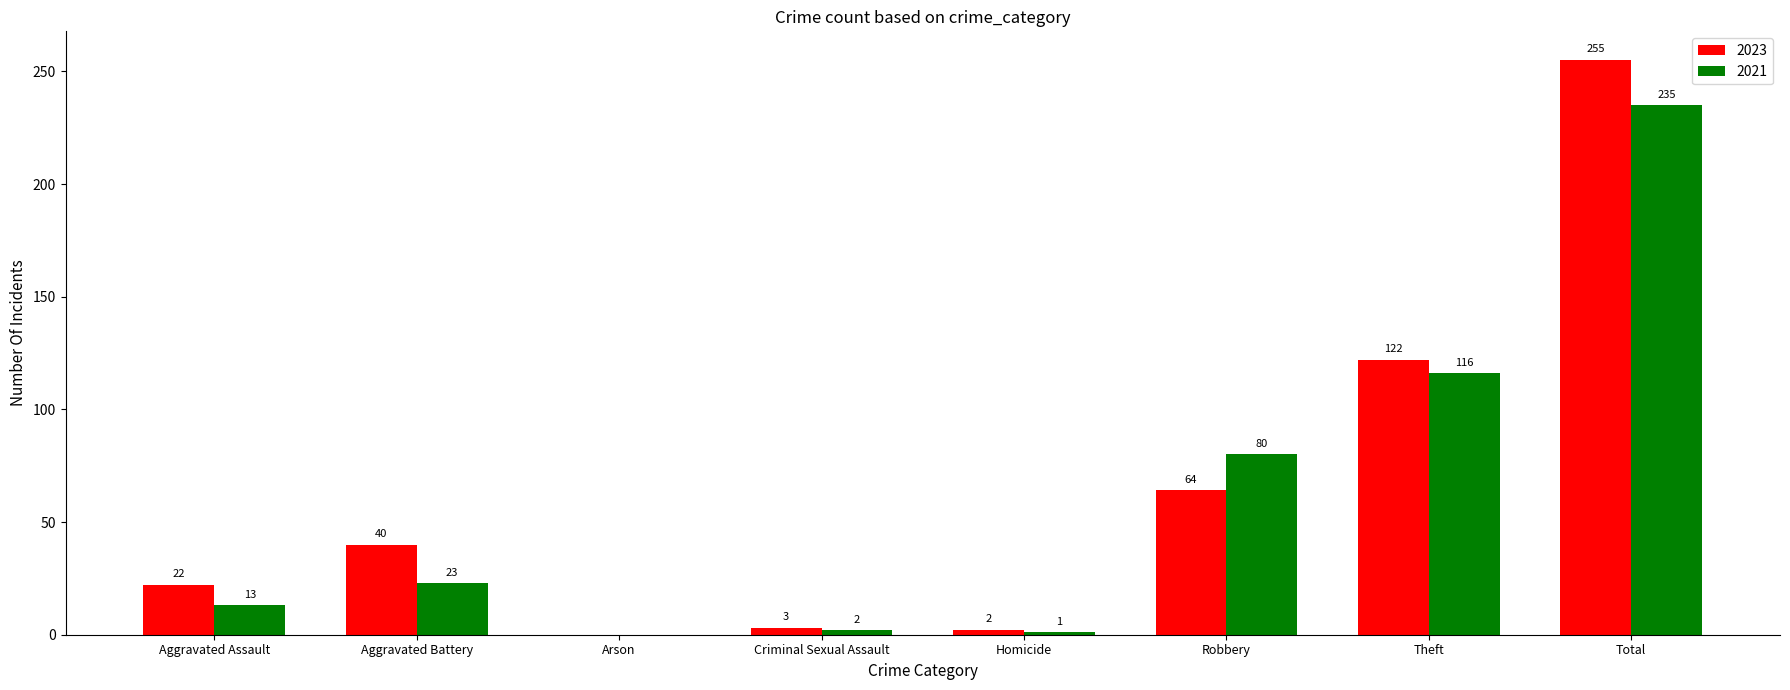

Between Criminal Sexual Assault and Total, which series saw the biggest shift?

2023